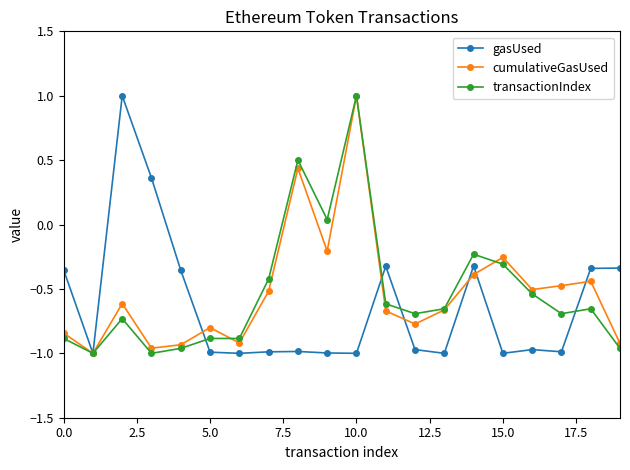

At how many categories does at least one series exceed 0?

5